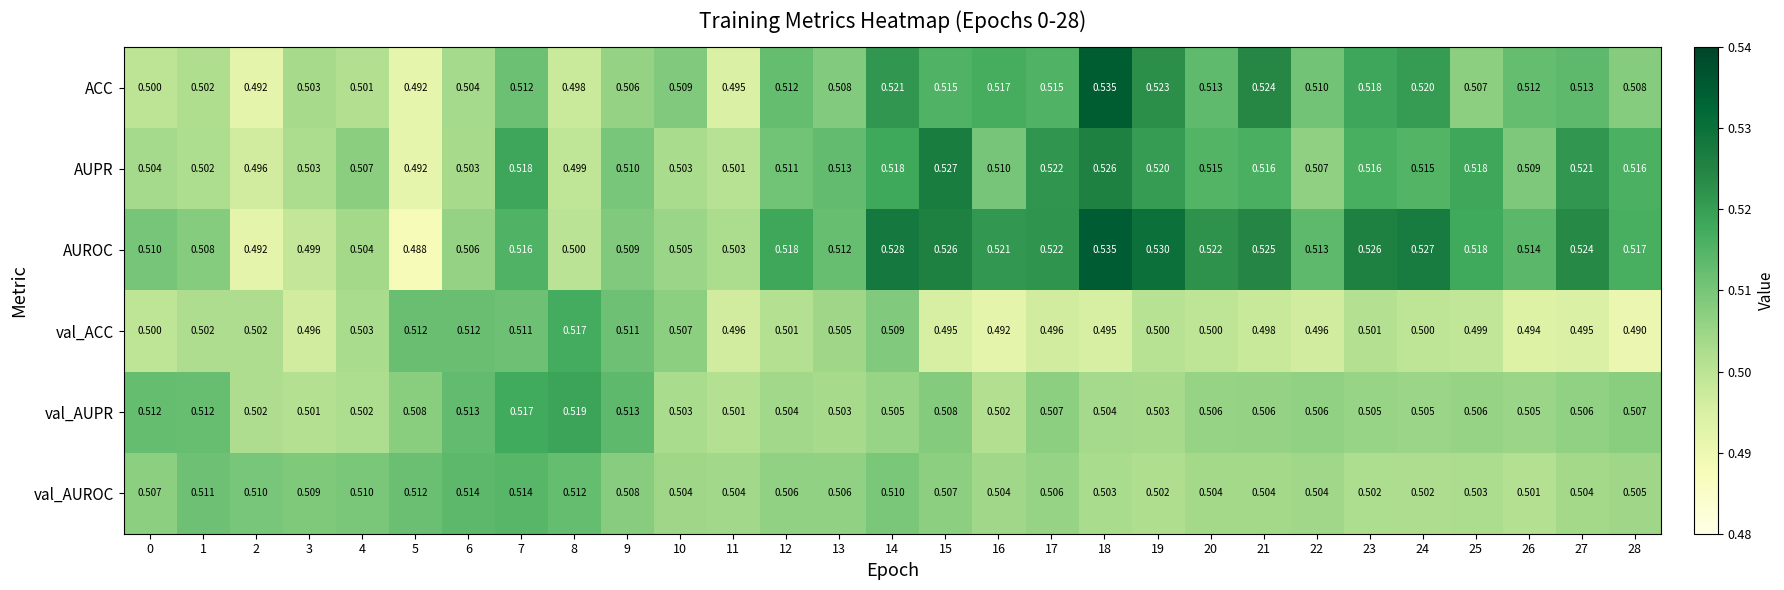

Is the value of AUROC at 21 greater than the value of val_ACC at 7?

Yes